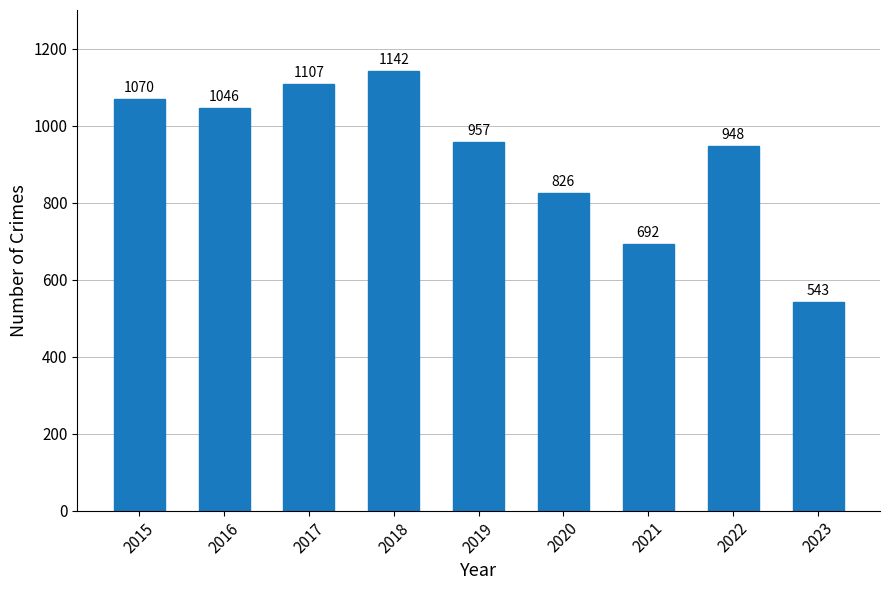

What is the smallest value displayed?

543